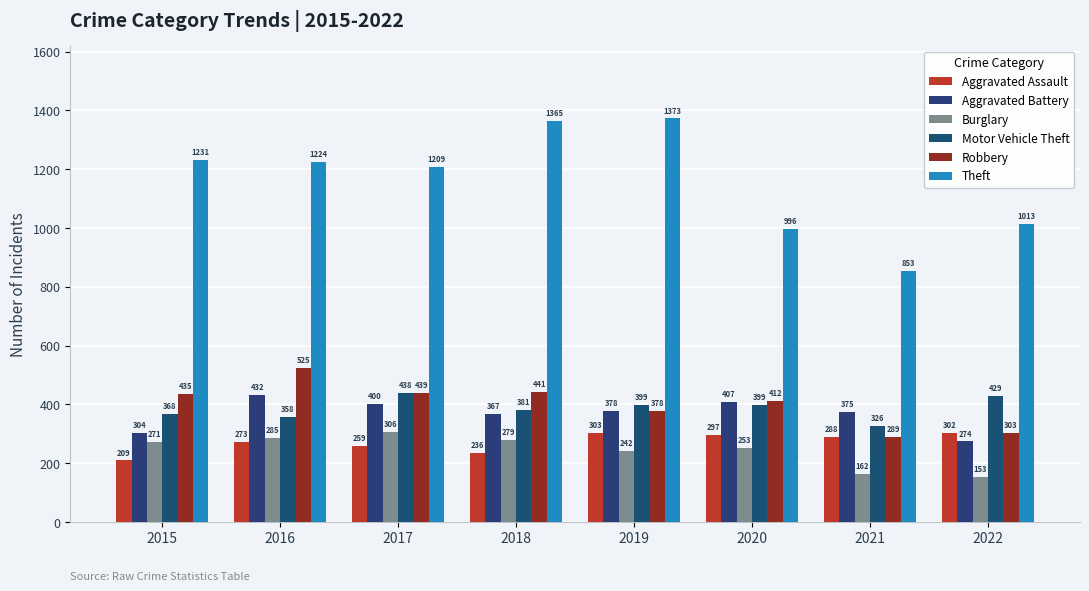

How many series are shown in this chart?

6